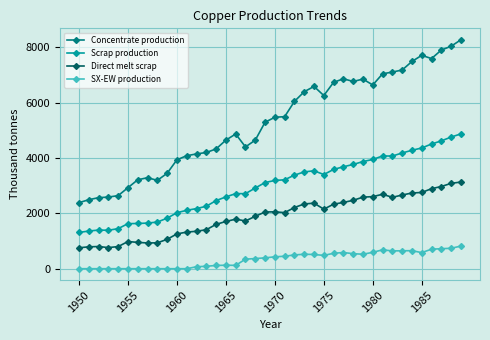

At how many categories does at least one series exceed 5795?

18